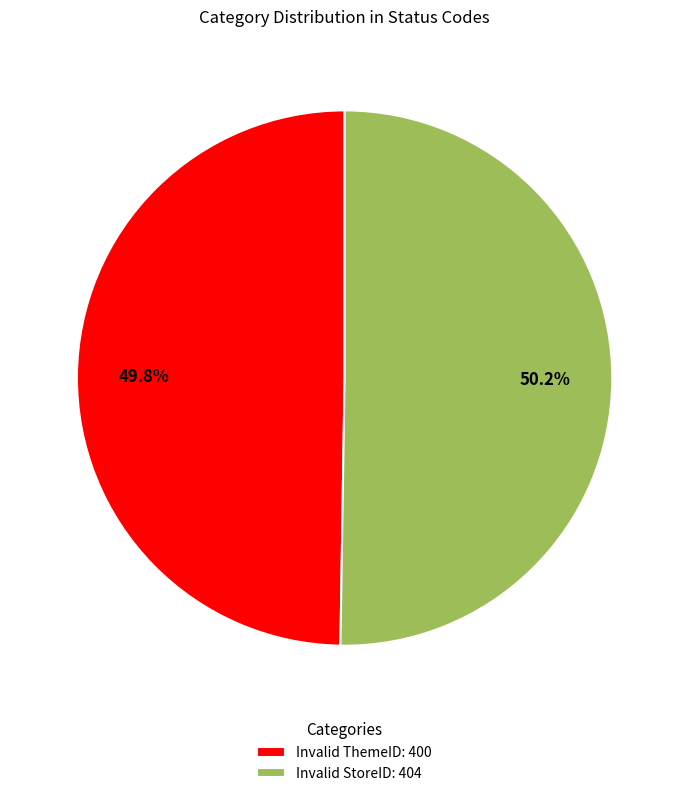

How many segments does this pie chart have?

2